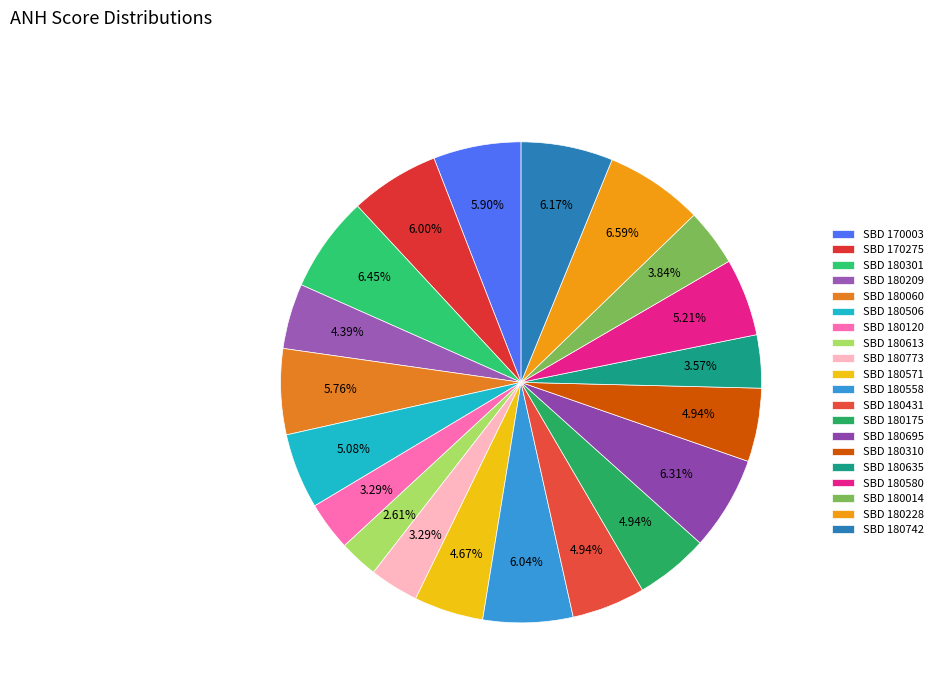

Count the number of slices in the pie.

20